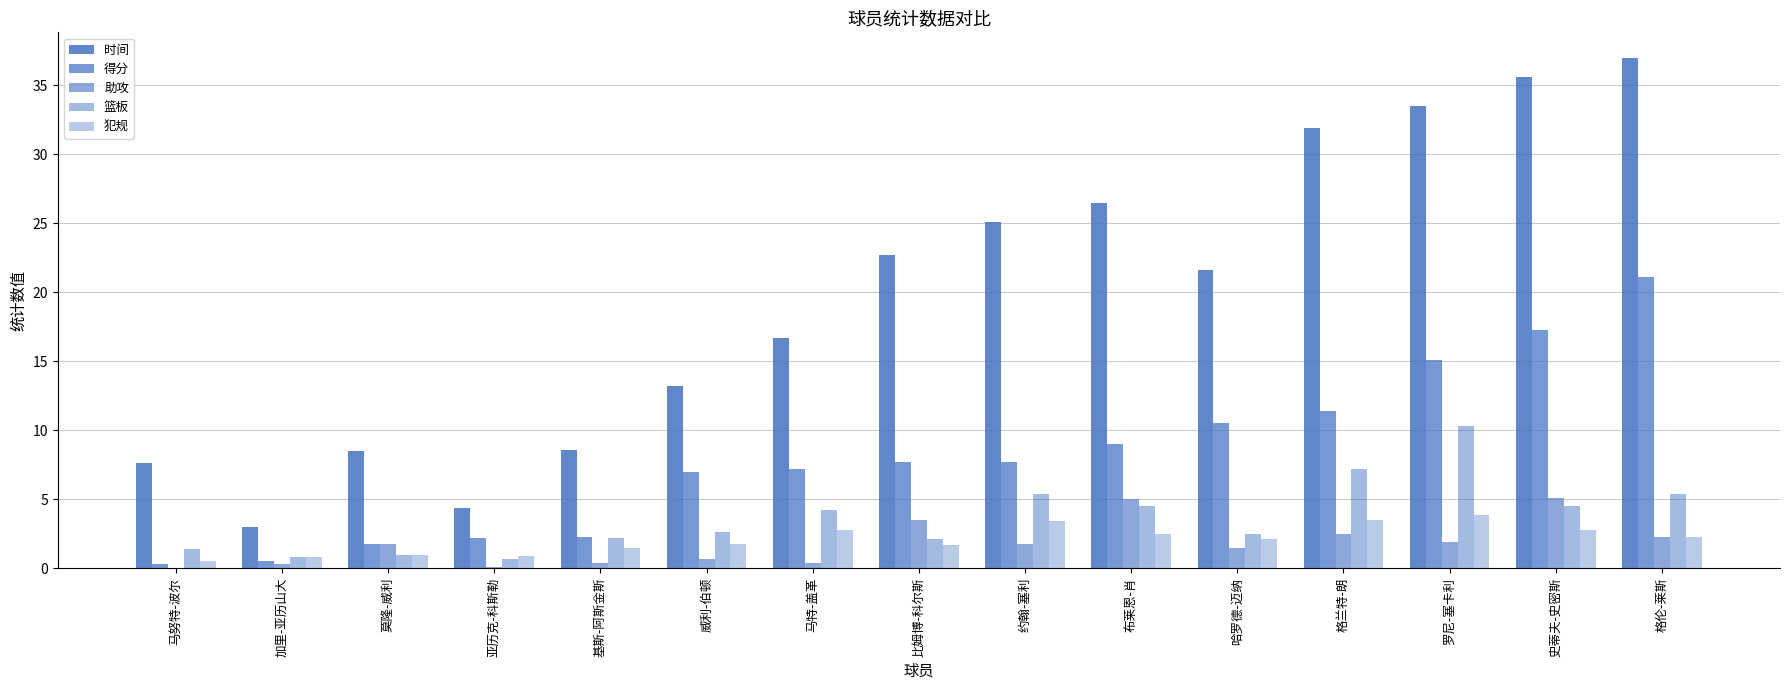

Between 亚历克-科斯勒 and 约翰-塞利, which is larger?

约翰-塞利